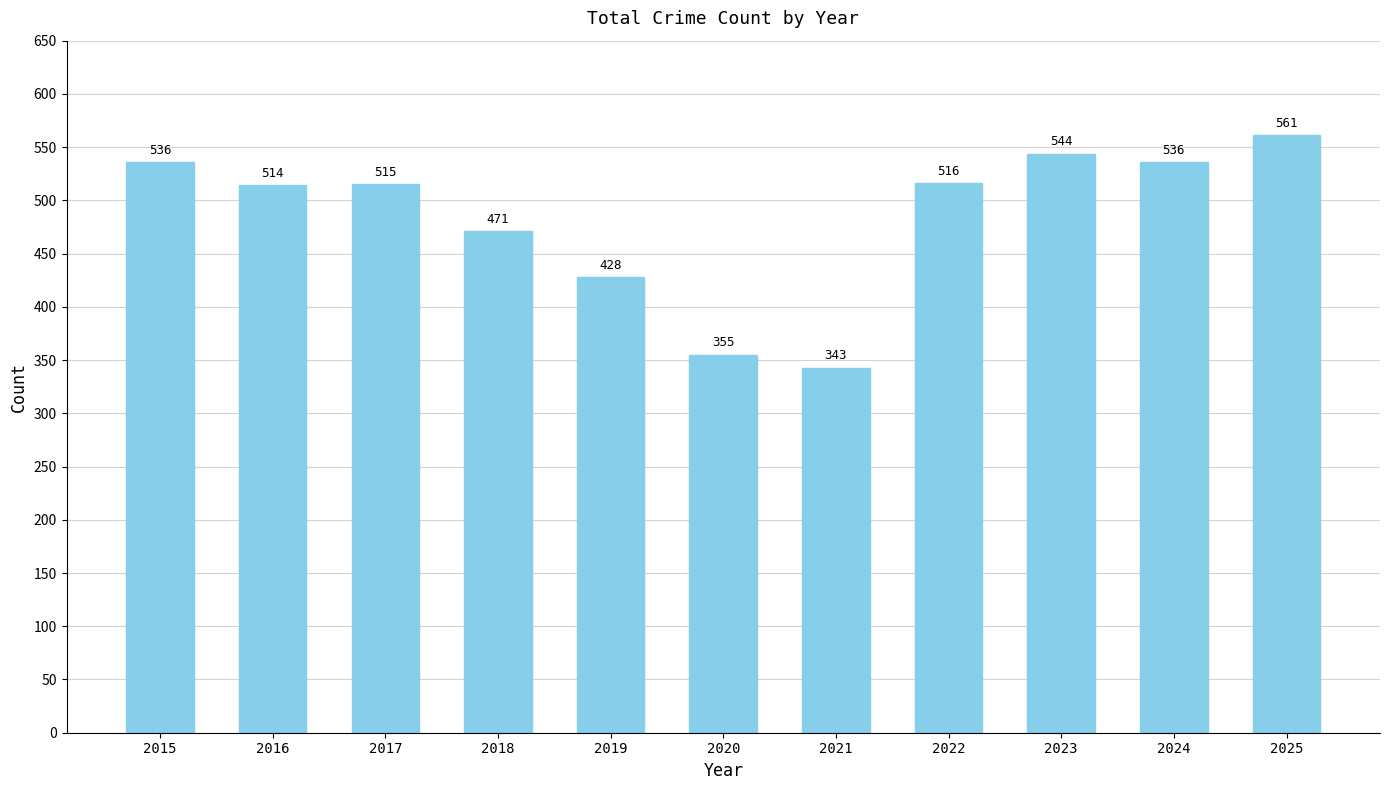

Approximately how many times larger is the value at 2021 compared to 2020?

1.0